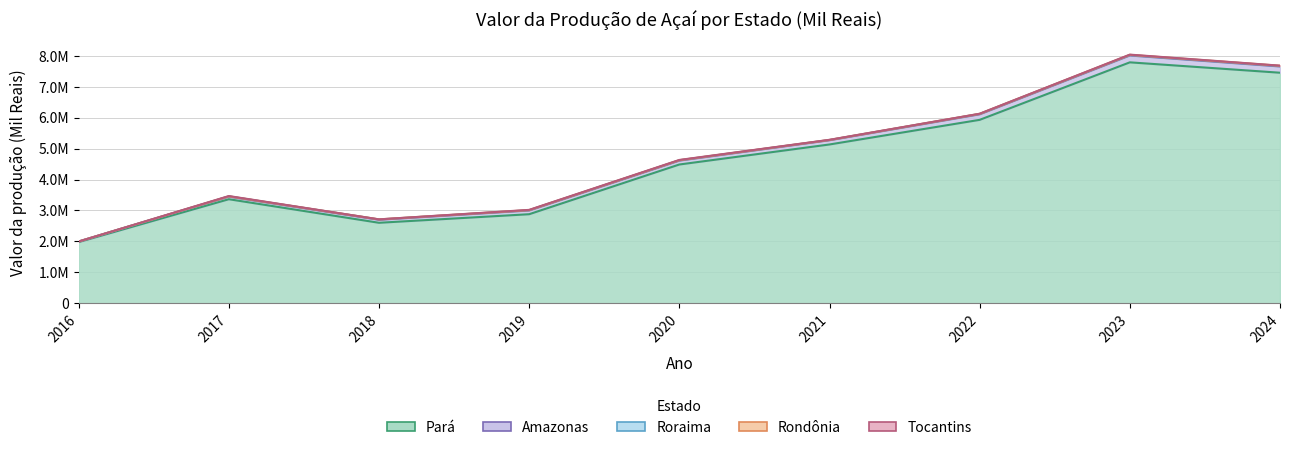

Which series has the largest range (max minus min)?

Pará